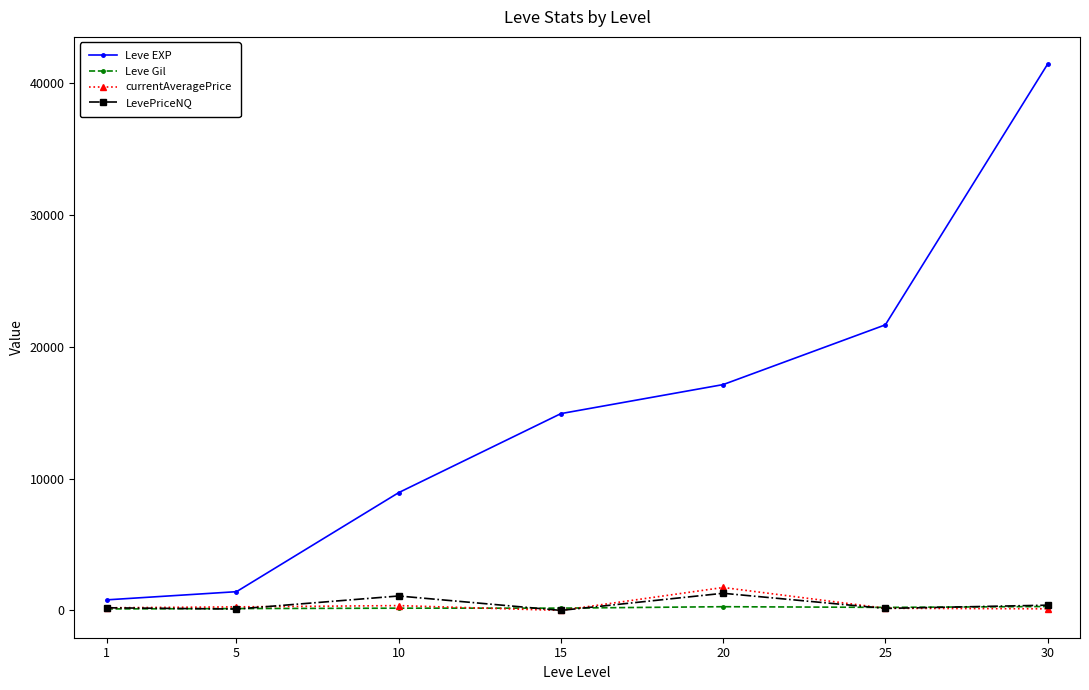

At which category is the sum across all series the highest?

30